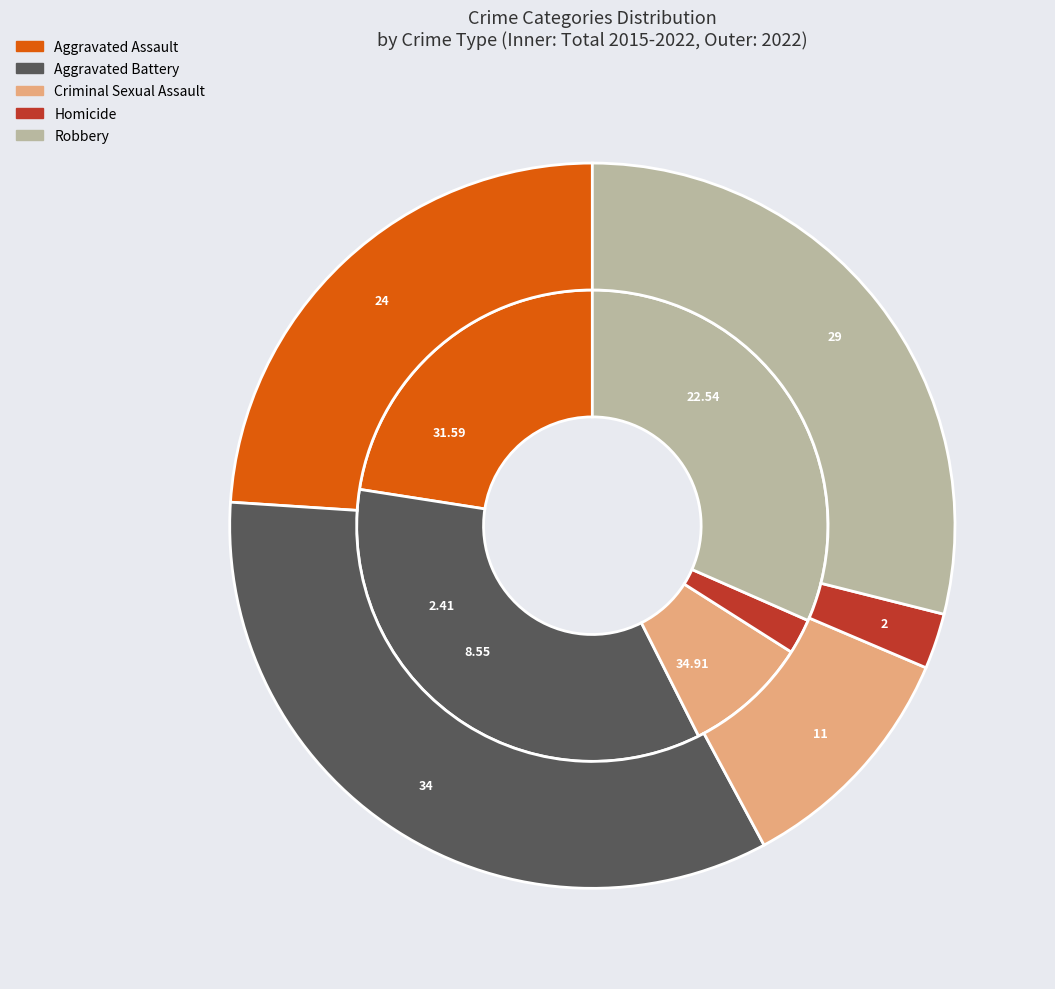

Is the sum of Aggravated Battery and Homicide greater than half?

No